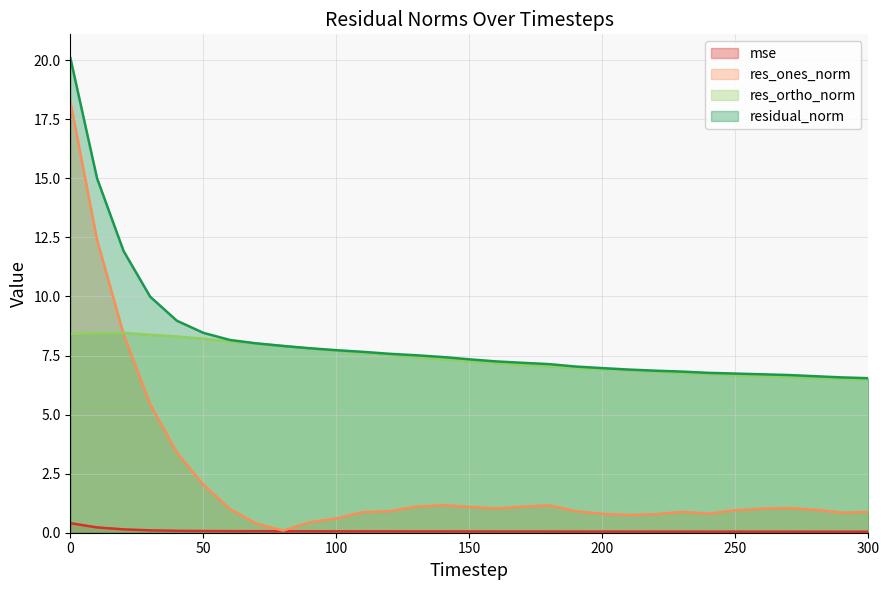

Does the chart have visible grid lines?

Yes